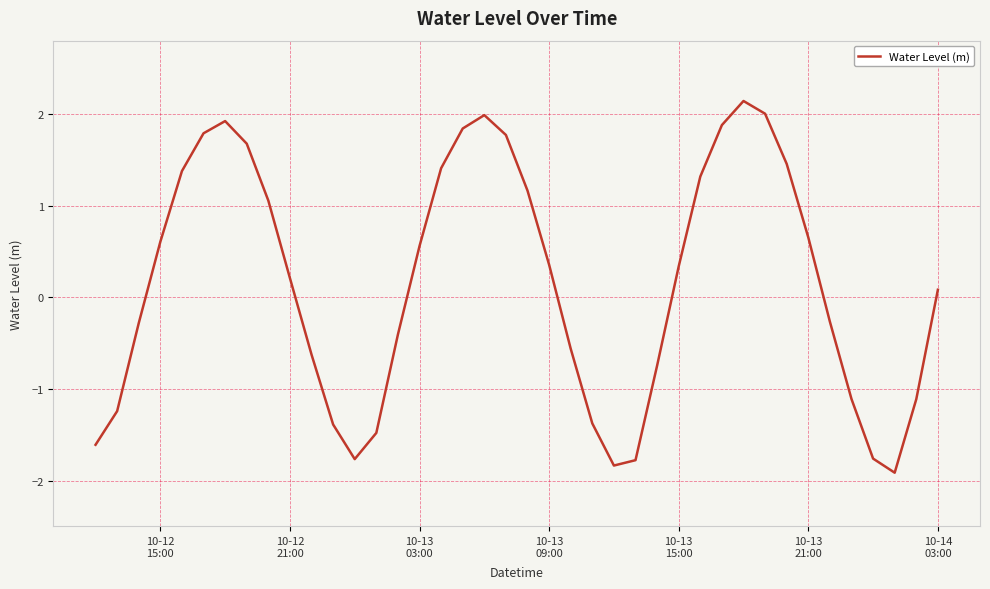

What is the smallest value displayed?

-1.9